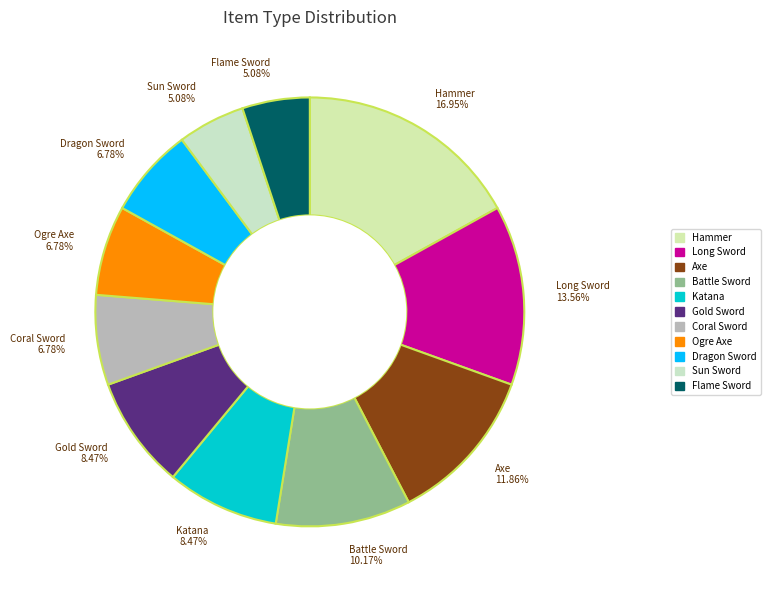

Is the sum of Ogre Axe and Coral Sword greater than half?

No